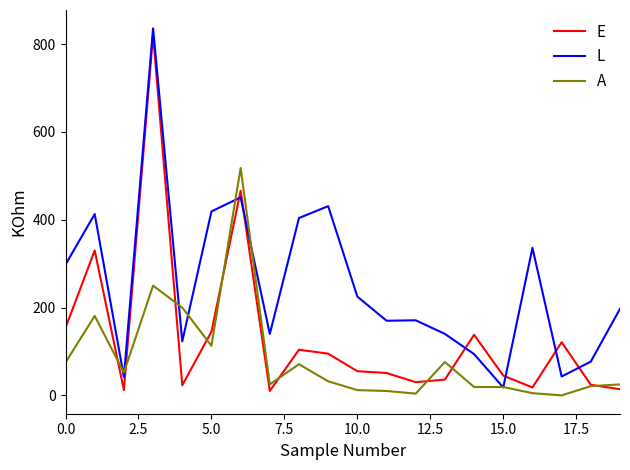

What are all the series names shown in the legend?

E, L, A